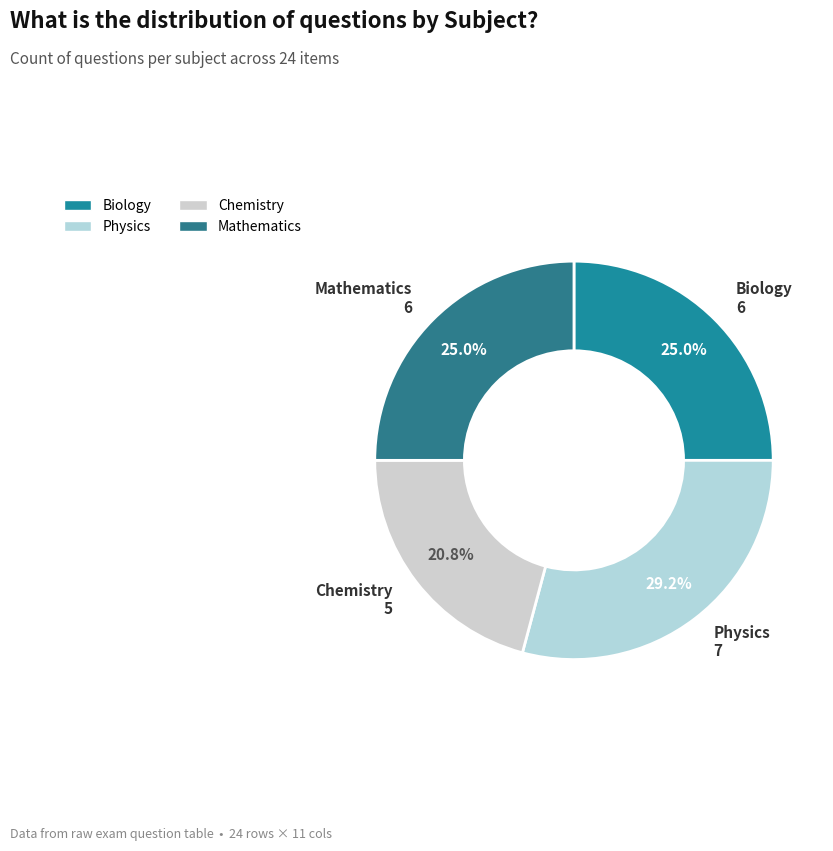

What is the ratio of the value at Mathematics to the value at Chemistry?

1.2